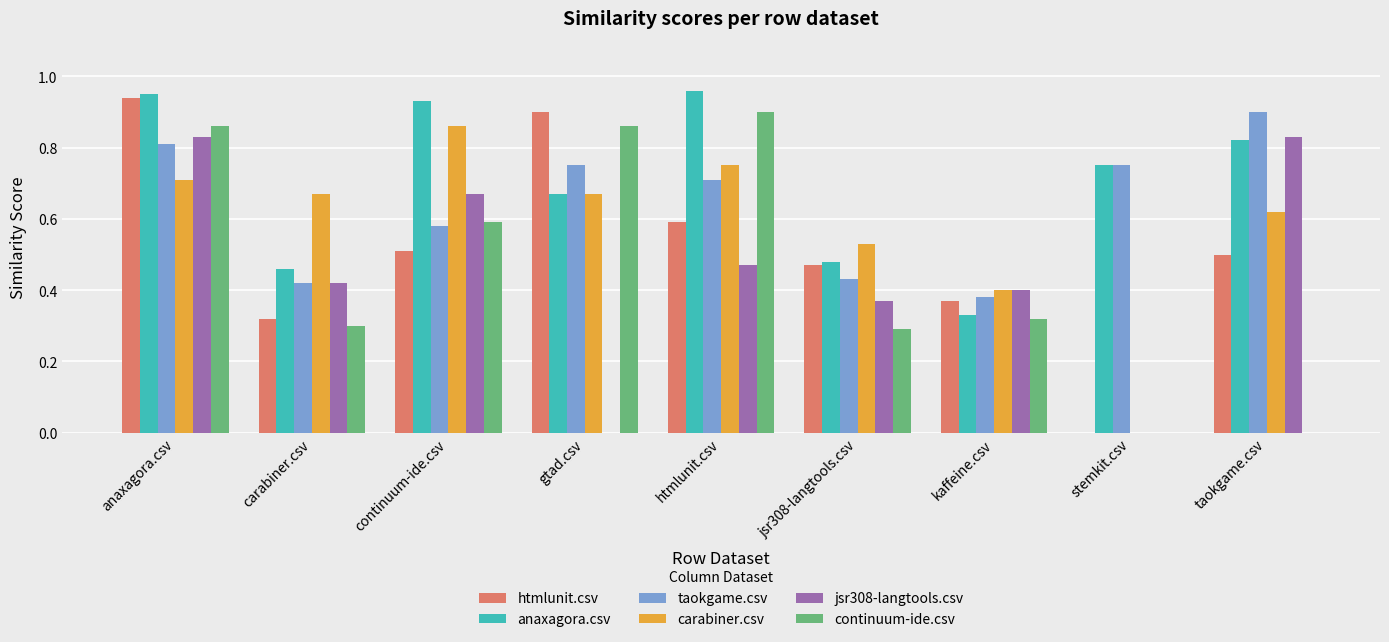

Which category has the highest value in the htmlunit.csv series?

anaxagora.csv